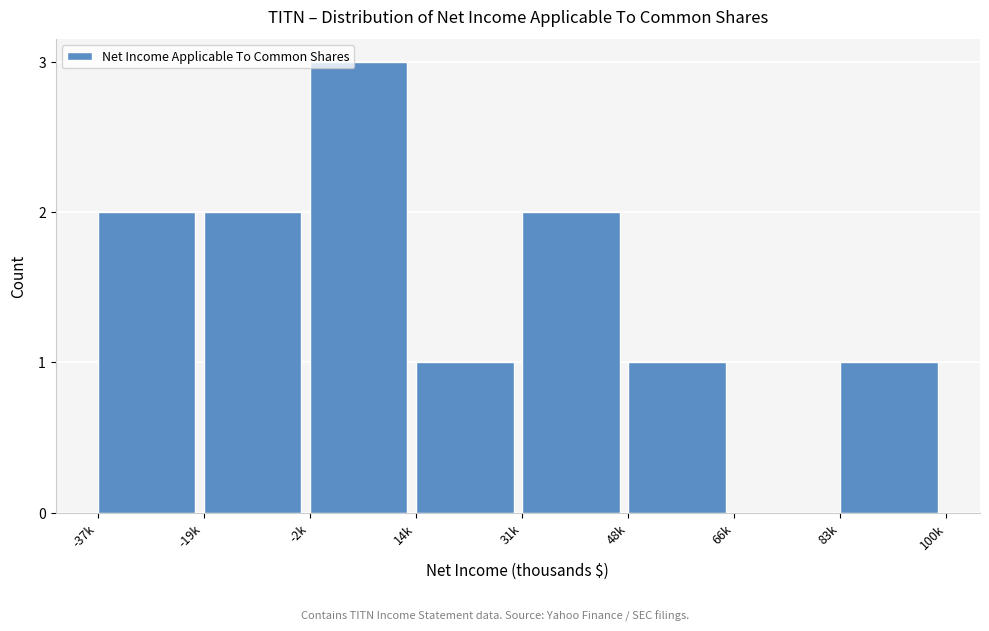

Reading left to right, extract all data points from this chart.

-37k=2	-19k=2	-2k=3	14k=1	31k=2	48k=1	66k=0	83k=1